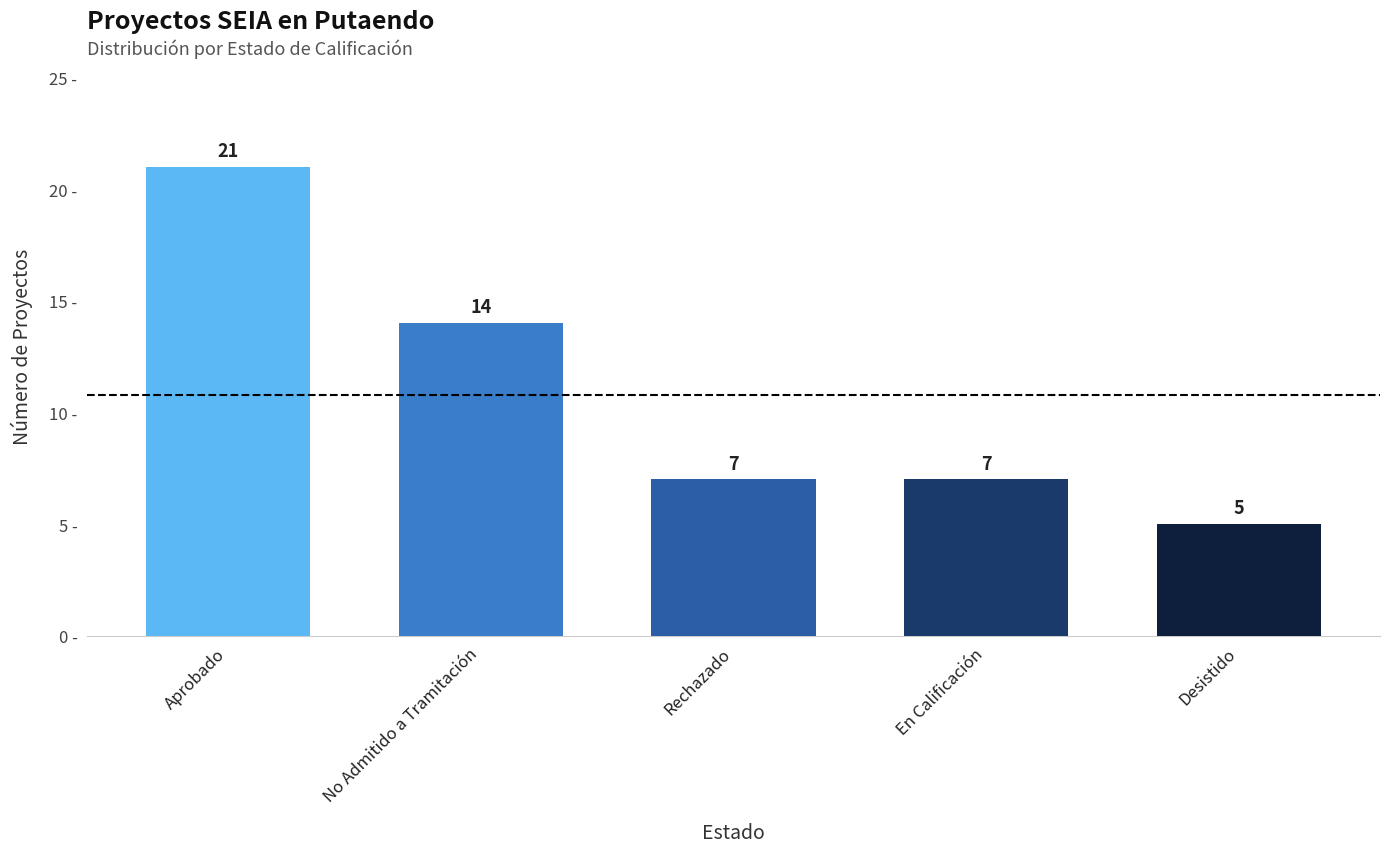

What is the difference between the maximum and minimum values?

16